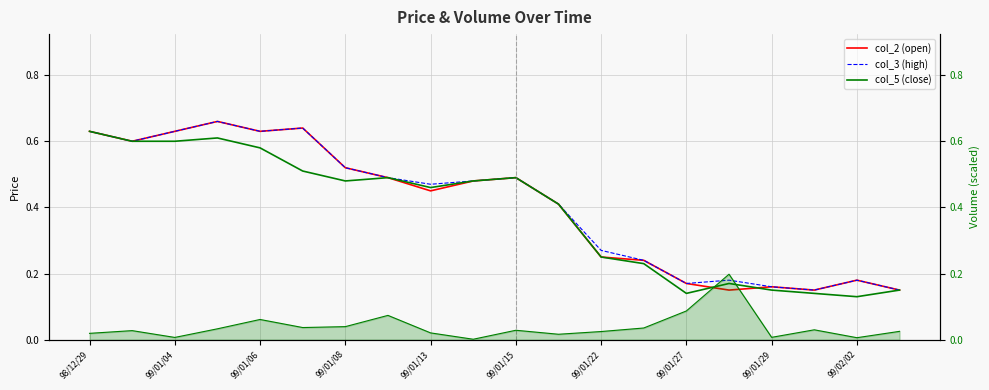

What is the difference between the maximum and minimum values in the col_5 (close) series?

0.5